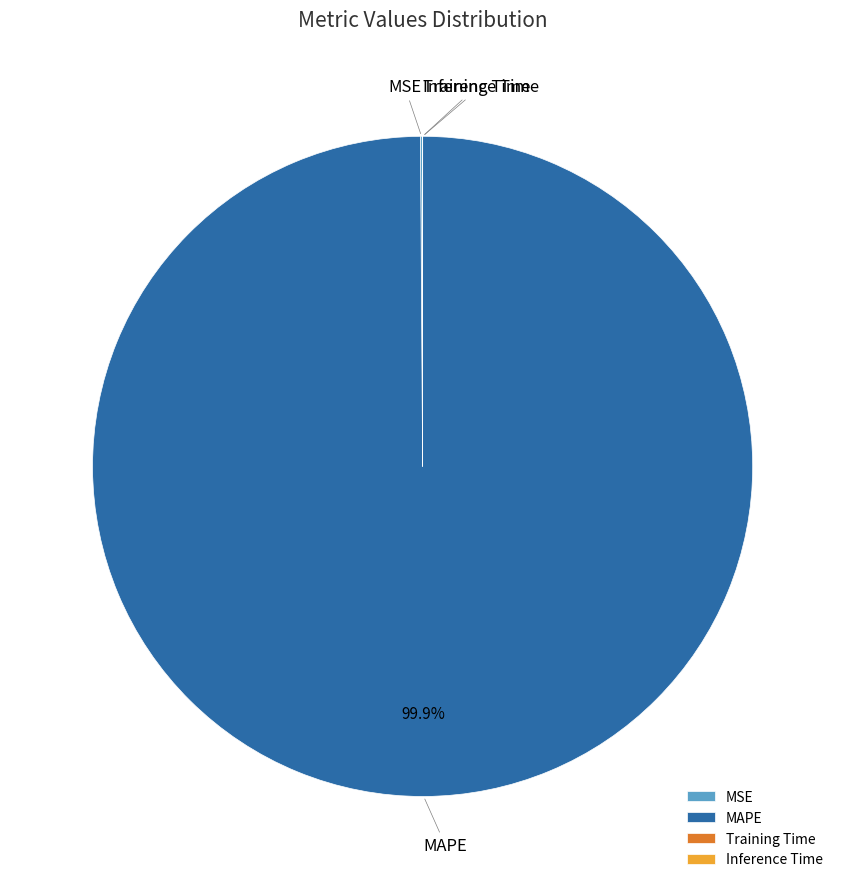

Is it true that MAPE is 95% of the pie?

False